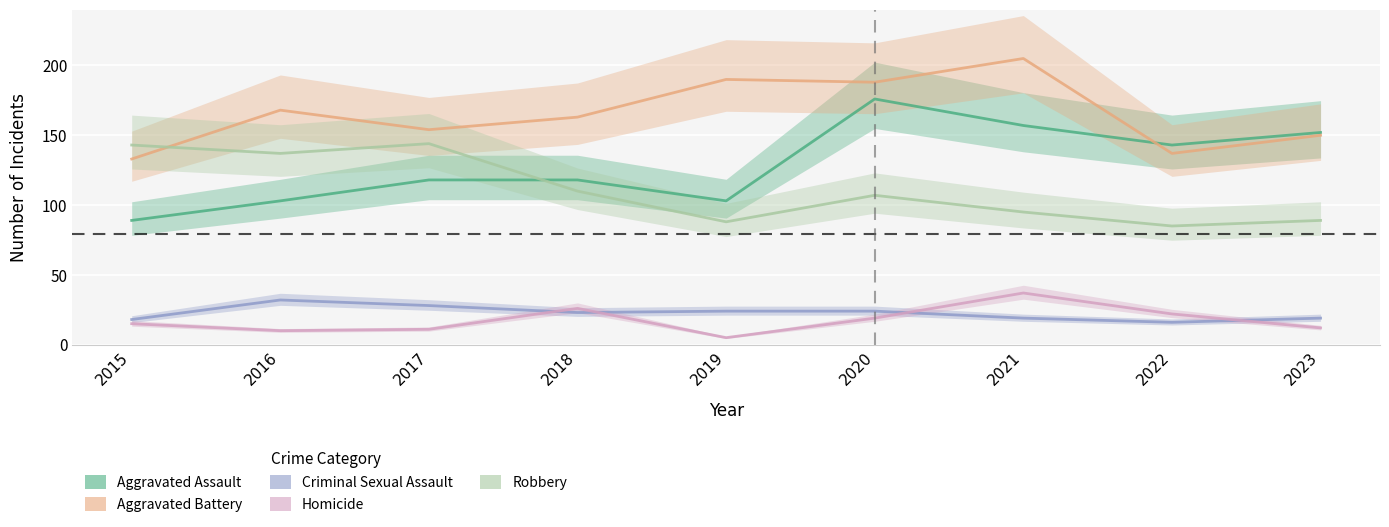

Reading right to left, list all the values displayed in this chart.

Aggravated Assault: 152	143	157	176	103	118	118	103	89
Aggravated Battery: 150	137	205	188	190	163	154	168	133
Criminal Sexual Assault: 19	16	19	24	24	23	28	32	18
Homicide: 12	22	37	19	5	26	11	10	15
Robbery: 89	85	95	107	88	110	144	137	143